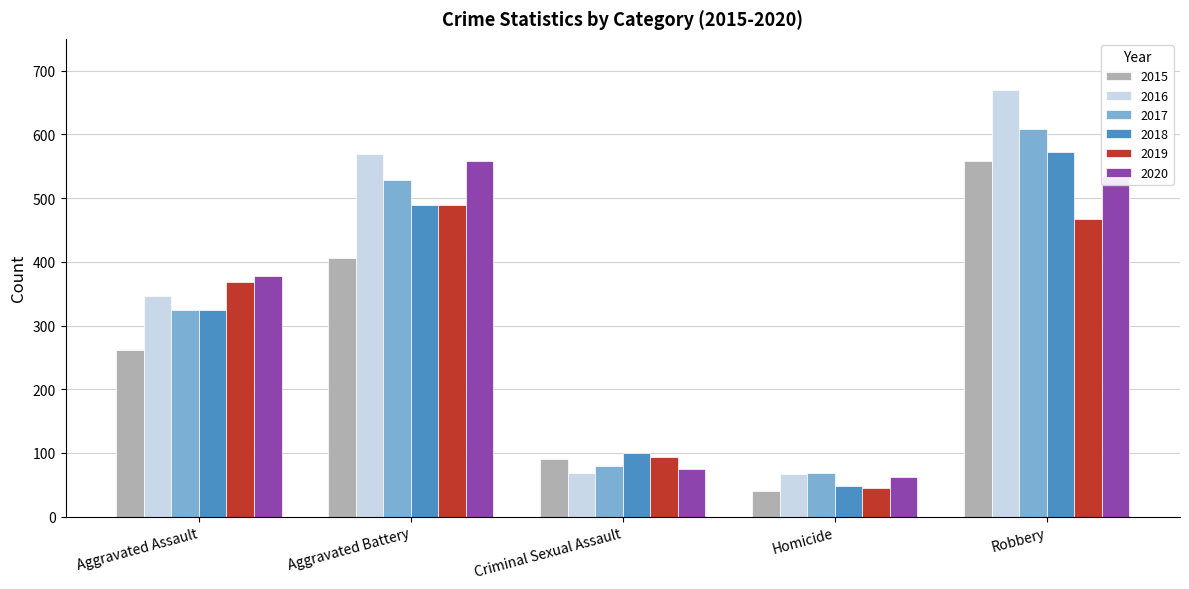

How many distinct data groups are displayed?

6